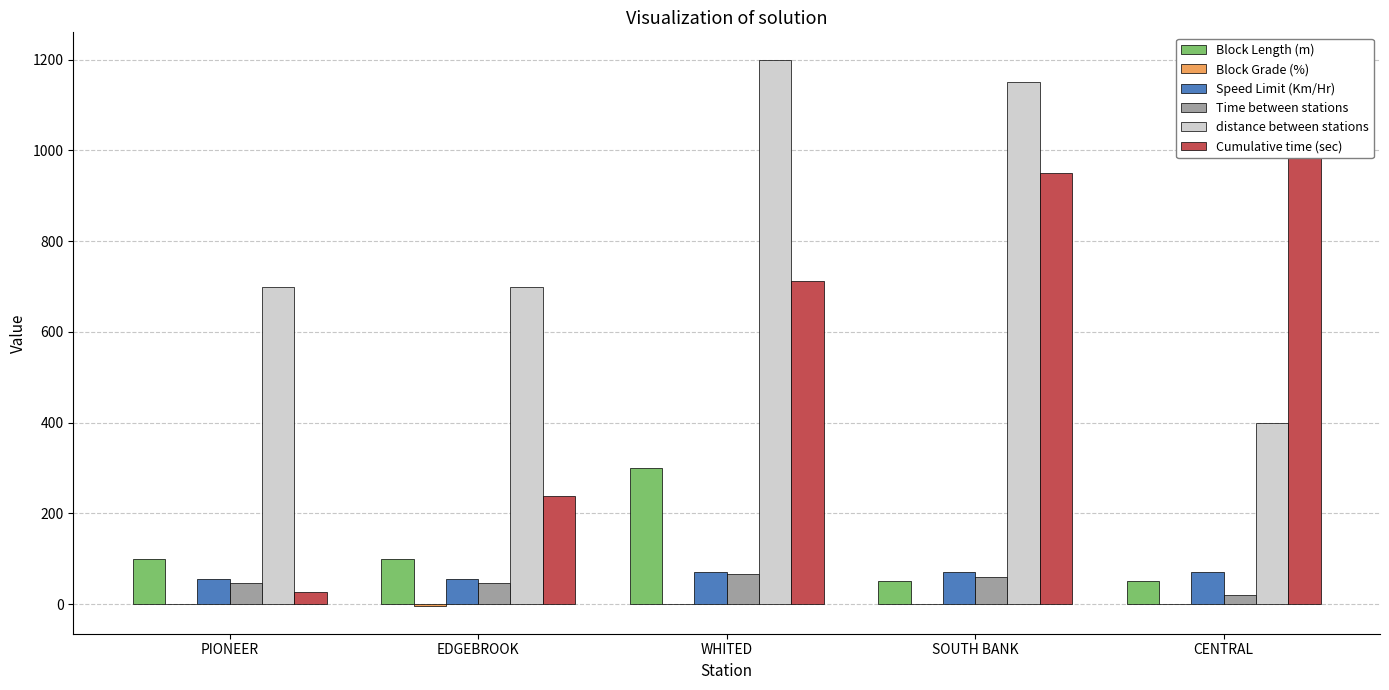

What position from the left is EDGEBROOK?

2